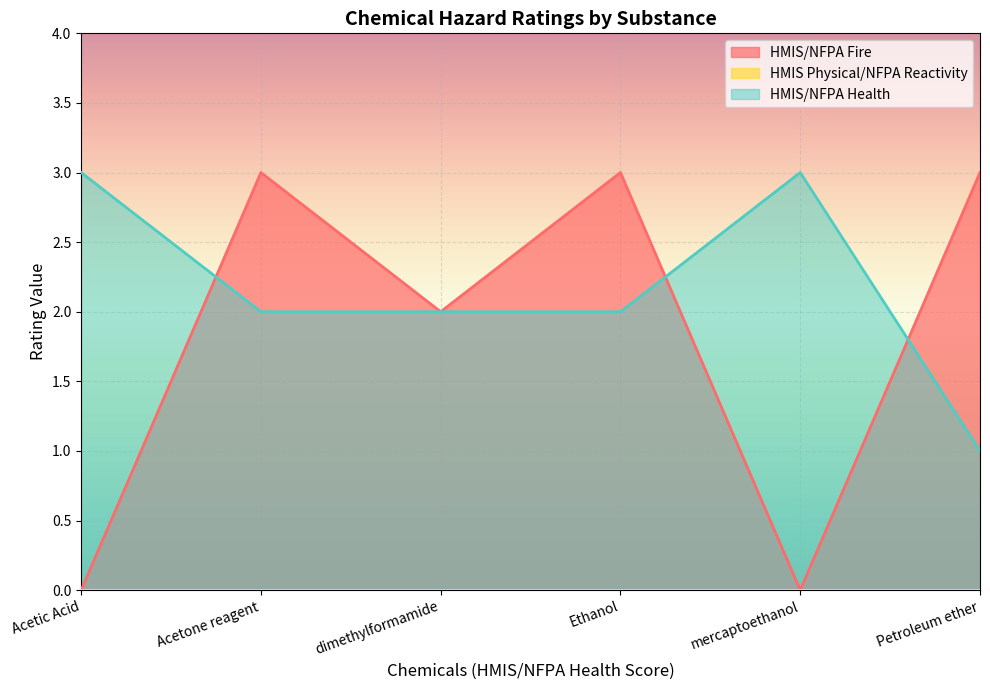

What is the difference between the values at Ethanol and mercaptoethanol?

3